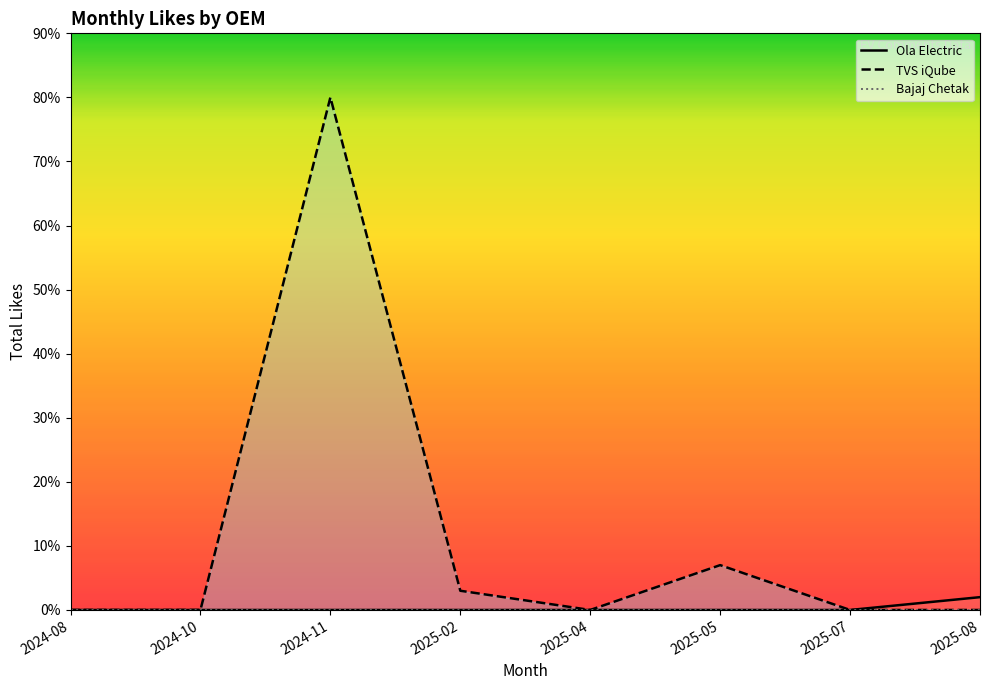

Count the number of data series in this chart.

3